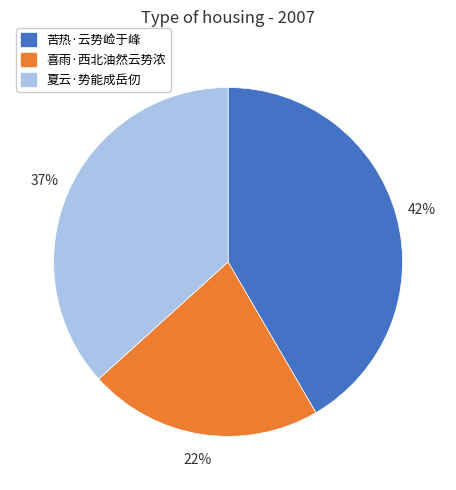

True or false: 苦热·云势崄于峰 accounts for 42% of the total.

True